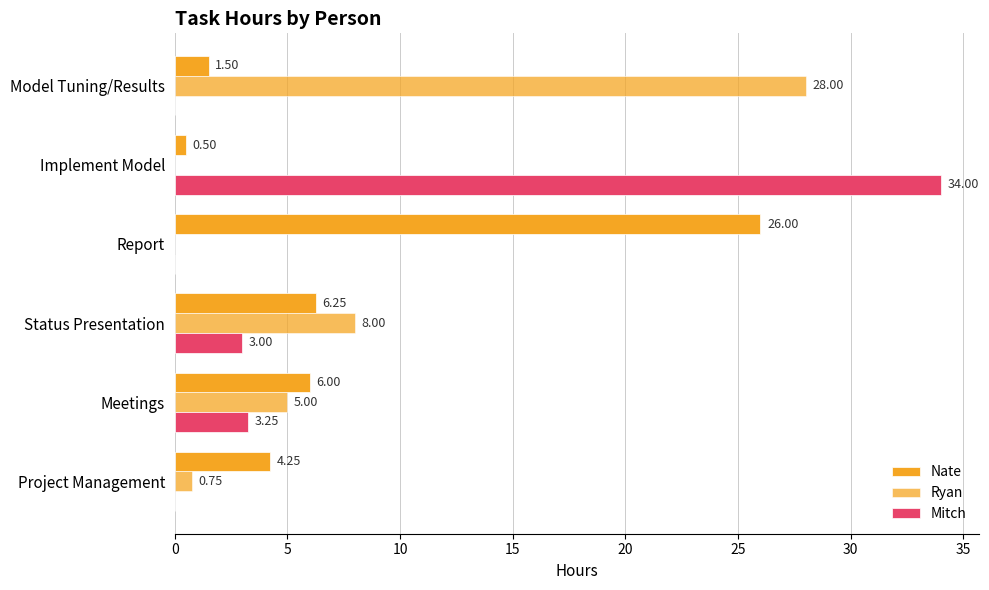

How many categories are shown in the chart?

6